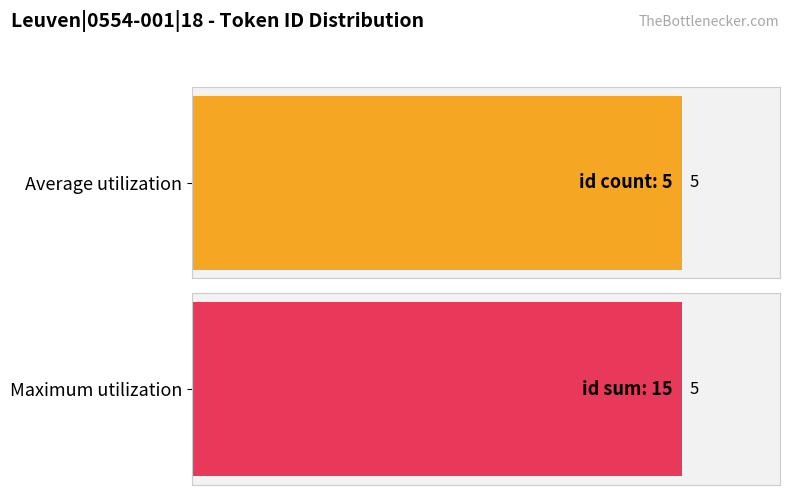

True or false: Maximum utilization has a value of 3 at Leuven|0554-001|18|2.

False